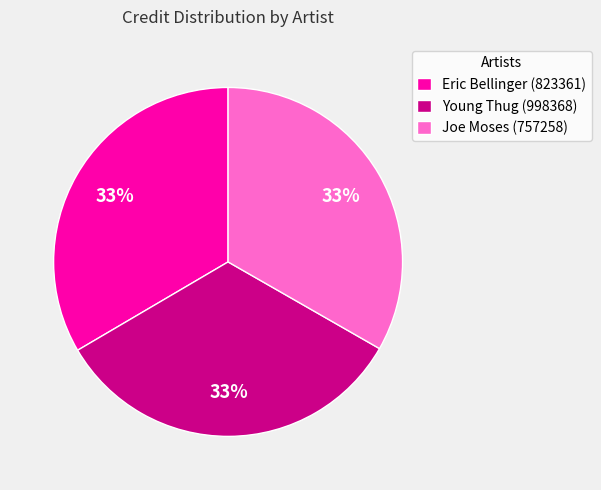

What percentage is the Young Thug (998368) slice, to the nearest percent?

33%